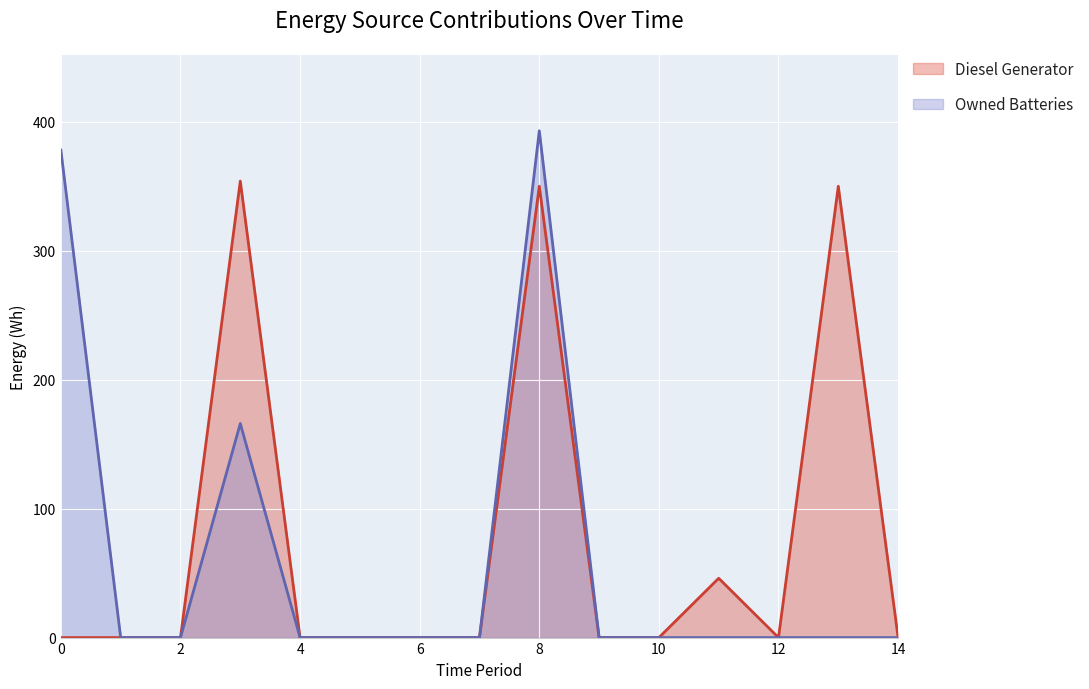

Rank the series at 5 from highest to lowest value.

Diesel Generator, Owned Batteries